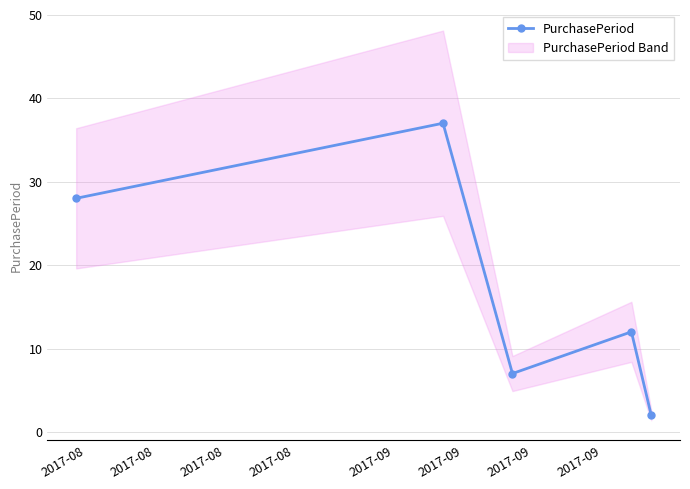

True or false: PurchasePeriod has more than 2 interior local peaks.

False